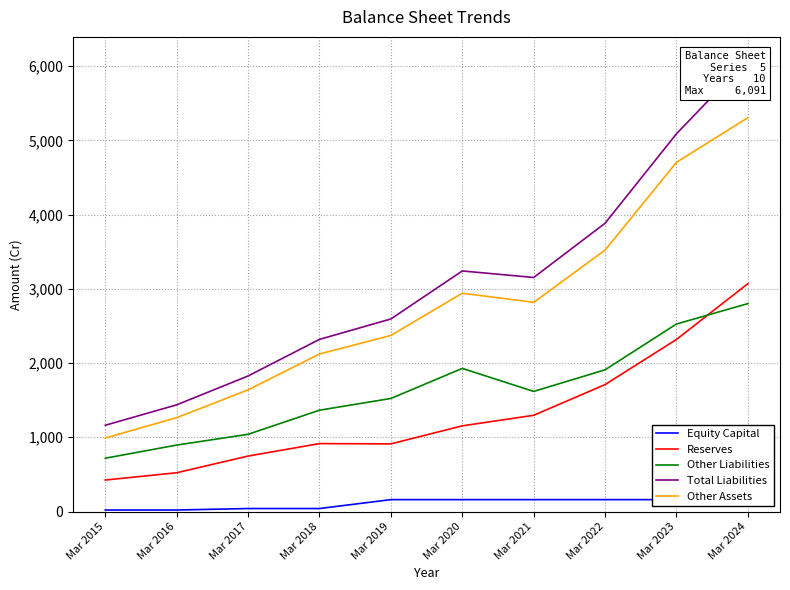

True or false: Equity Capital and Other Liabilities cross at least once.

False